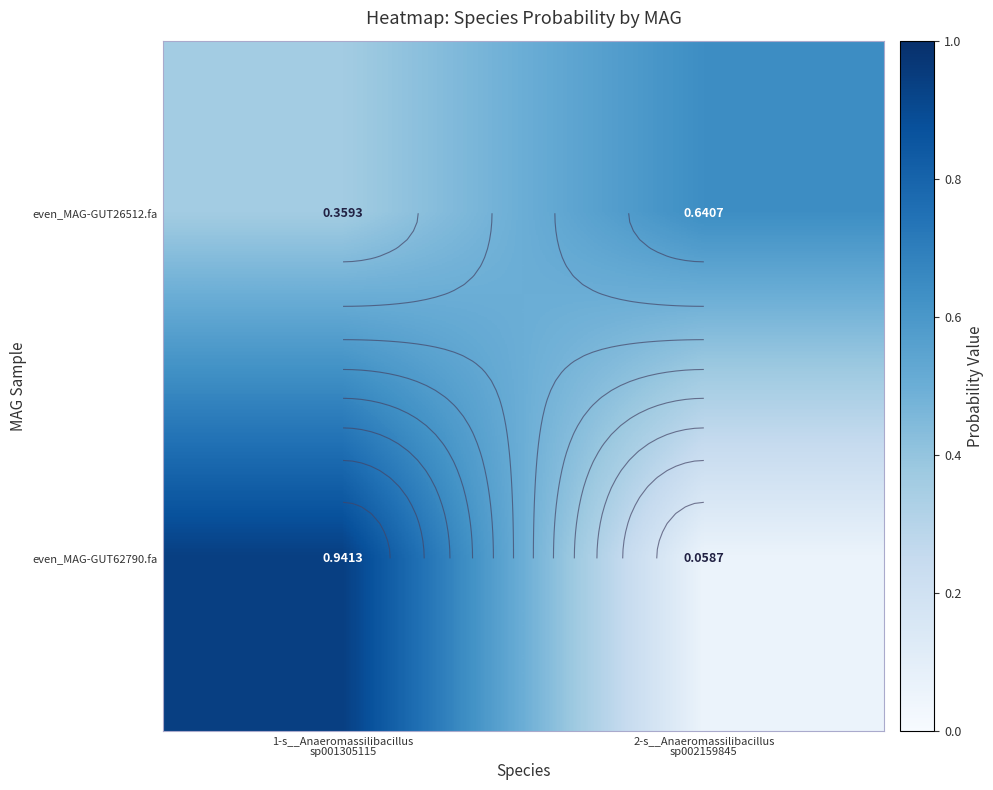

Between 2-s__Anaeromassilibacillus
sp002159845 and 1-s__Anaeromassilibacillus
sp001305115, which is larger?

2-s__Anaeromassilibacillus
sp002159845